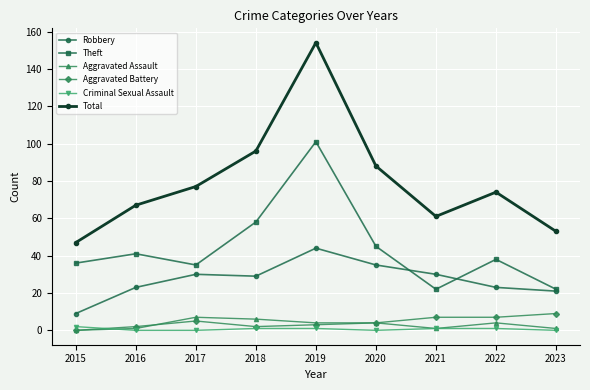

True or false: Total and Robbery intersect in this chart.

False